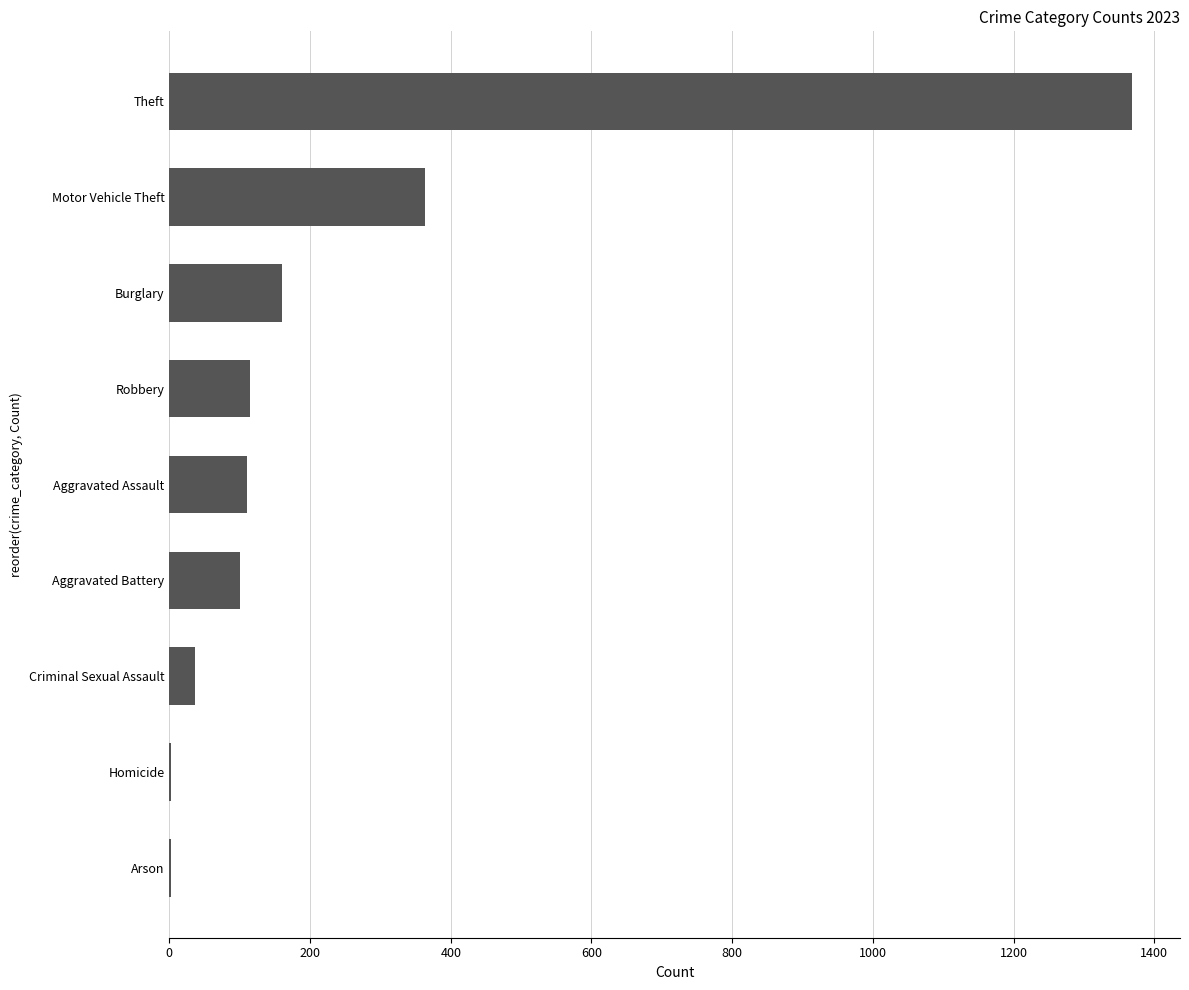

What is the sum of all values?

2259